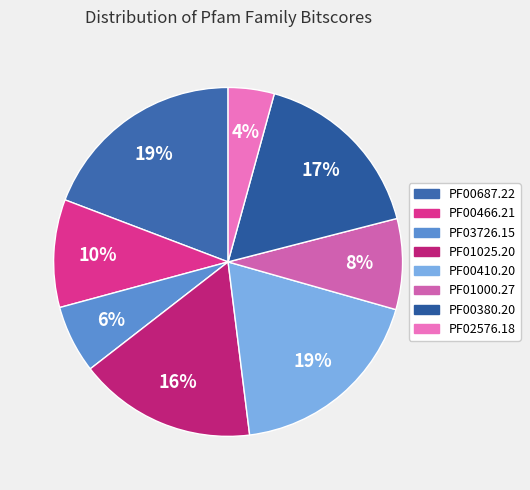

What is the largest slice in the pie chart?

PF00687.22